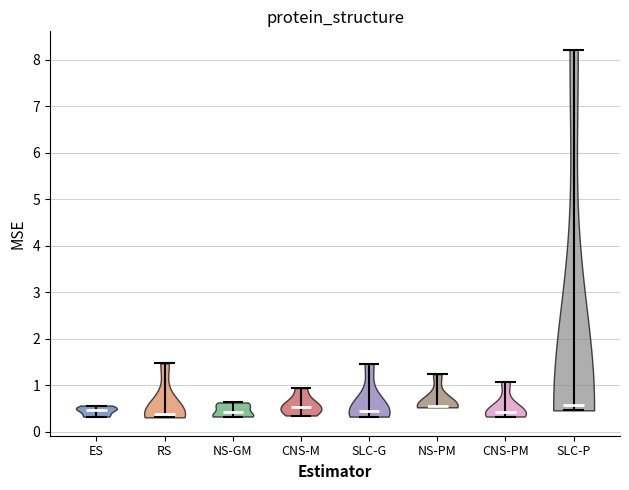

Reading left to right, read every violin against the y-axis: where its median line is, and the lowest and highest points it reaches. The values are not printed on the chart, so give them approximately, as read against the axis.

ES: median line 0.5, lowest point 0.3, highest point 0.6
RS: median line 0.4, lowest point 0.3, highest point 1.5
NS-GM: median line 0.4, lowest point 0.3, highest point 0.6
CNS-M: median line 0.5, lowest point 0.4, highest point 0.9
SLC-G: median line 0.4, lowest point 0.3, highest point 1.5
NS-PM: median line 0.6, lowest point 0.5, highest point 1.2
CNS-PM: median line 0.4, lowest point 0.3, highest point 1.1
SLC-P: median line 0.6, lowest point 0.5, highest point 8.2